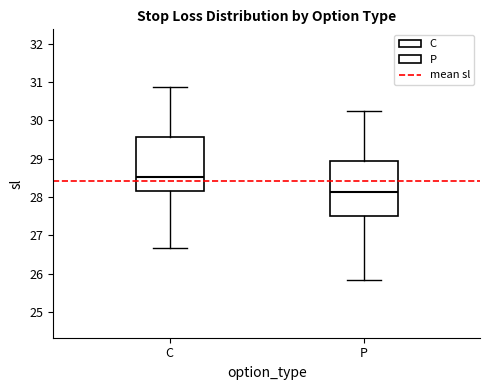

Where does the median line of the box for C sit on the y-axis? The values are not printed on the chart, so give them approximately, as read against the axis.

28.5